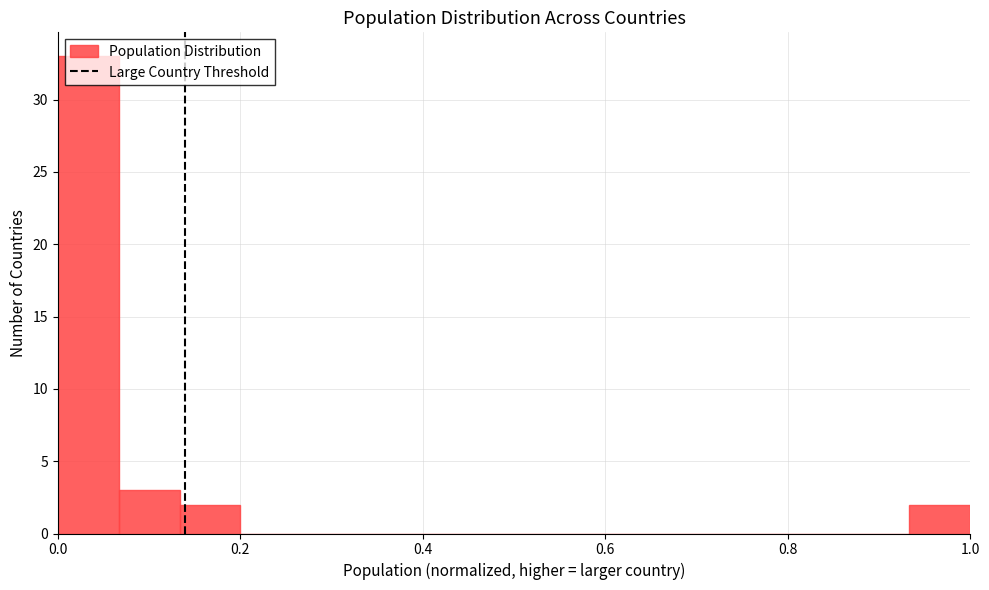

Read against the x-axis, roughly where is the centre of the tallest bar?

0.04